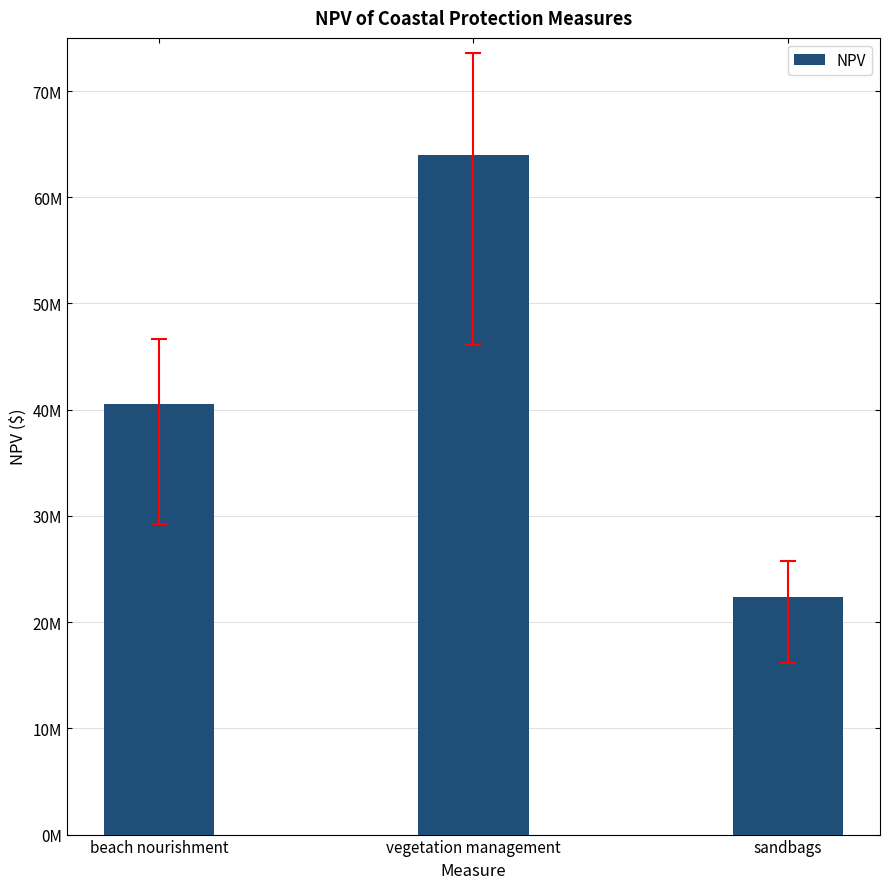

List the labels in order of value, largest first.

vegetation management, beach nourishment, sandbags